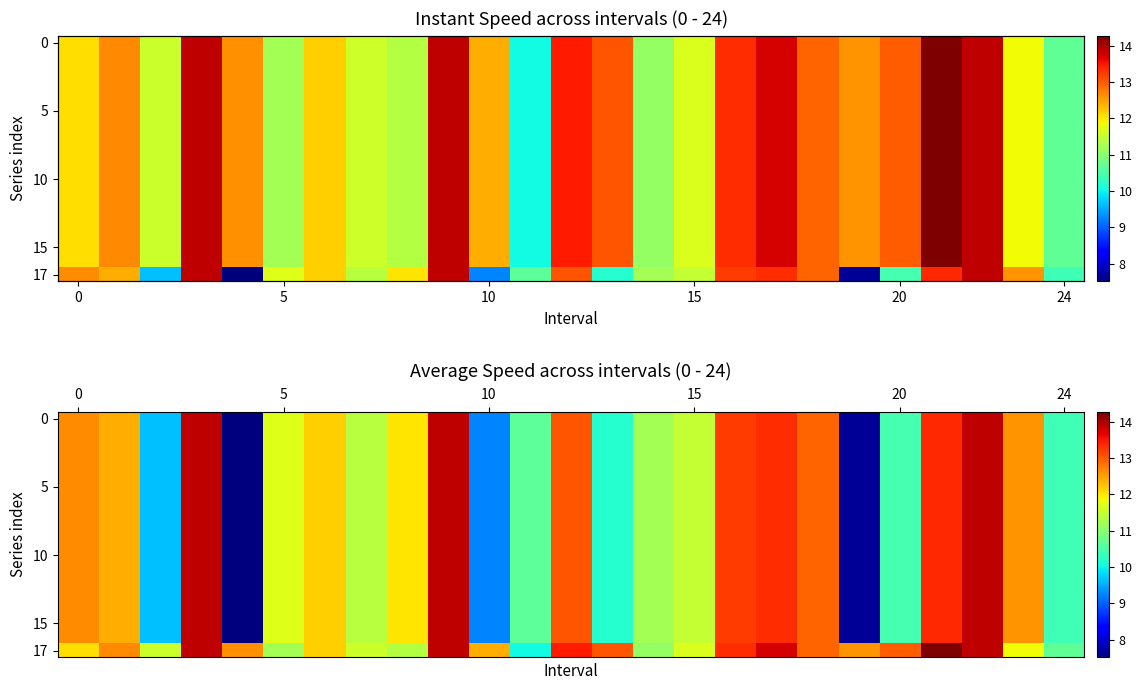

How many distinct data groups are displayed?

18